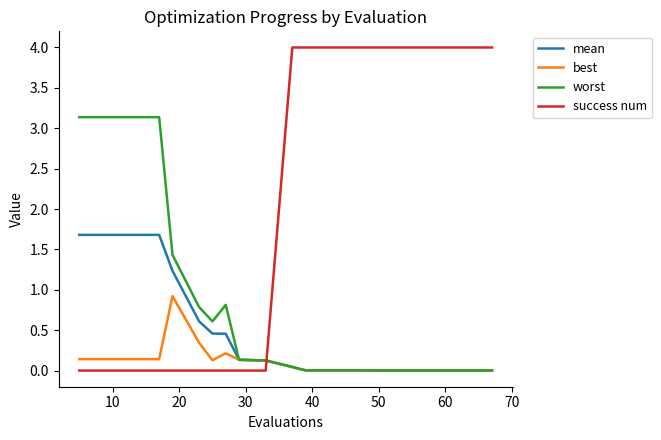

Which series has the widest spread of values?

success num